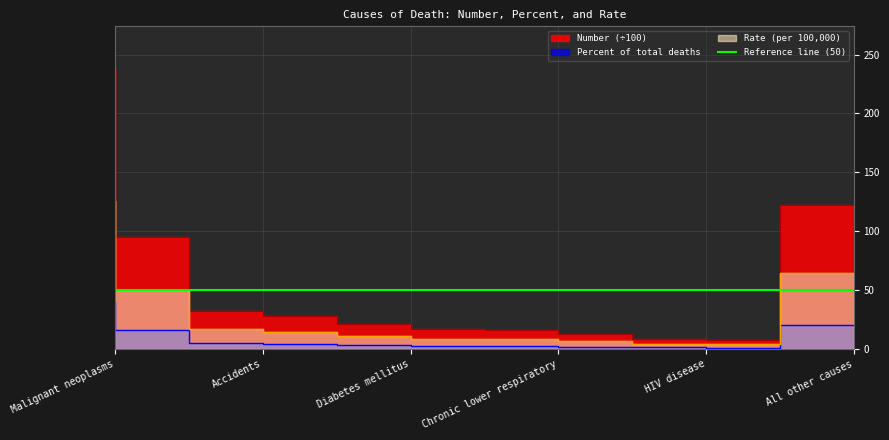

Reading left to right, extract all data points from this chart.

Number: 238.2	95.5	32.1	27.8	21.3	16.8	15.9	12.9	8.5	8.1	122.4
Percent of total deaths: 39.7	15.9	5.4	4.6	3.6	2.8	2.7	2.1	1.4	1.3	20.4
Rate (per 100000): 125.5	50.3	16.9	14.6	11.2	8.8	8.4	6.8	4.5	4.2	64.5